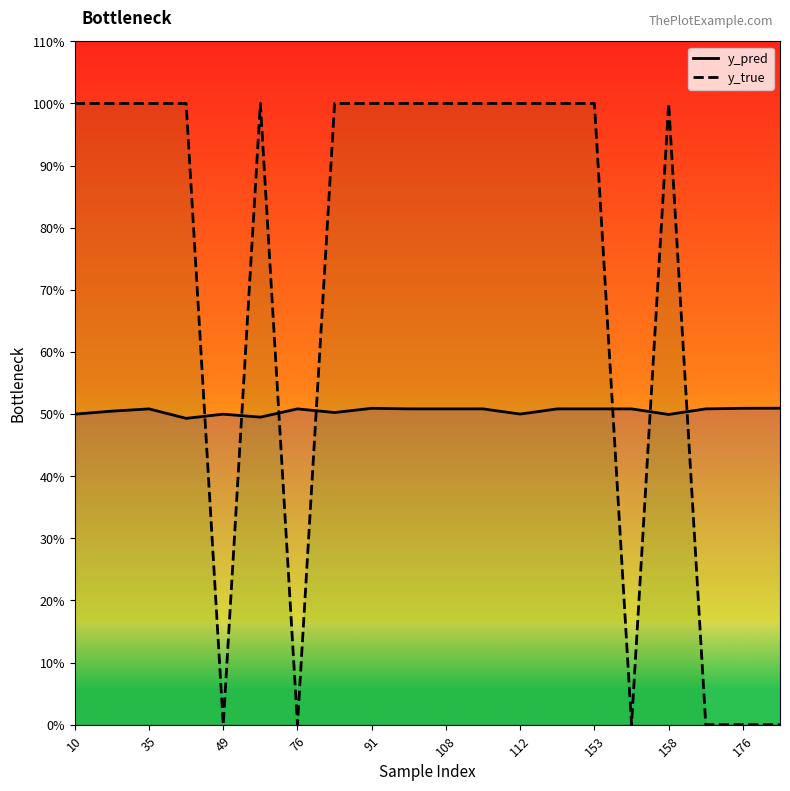

How many times do y_pred and y_true cross each other?

7